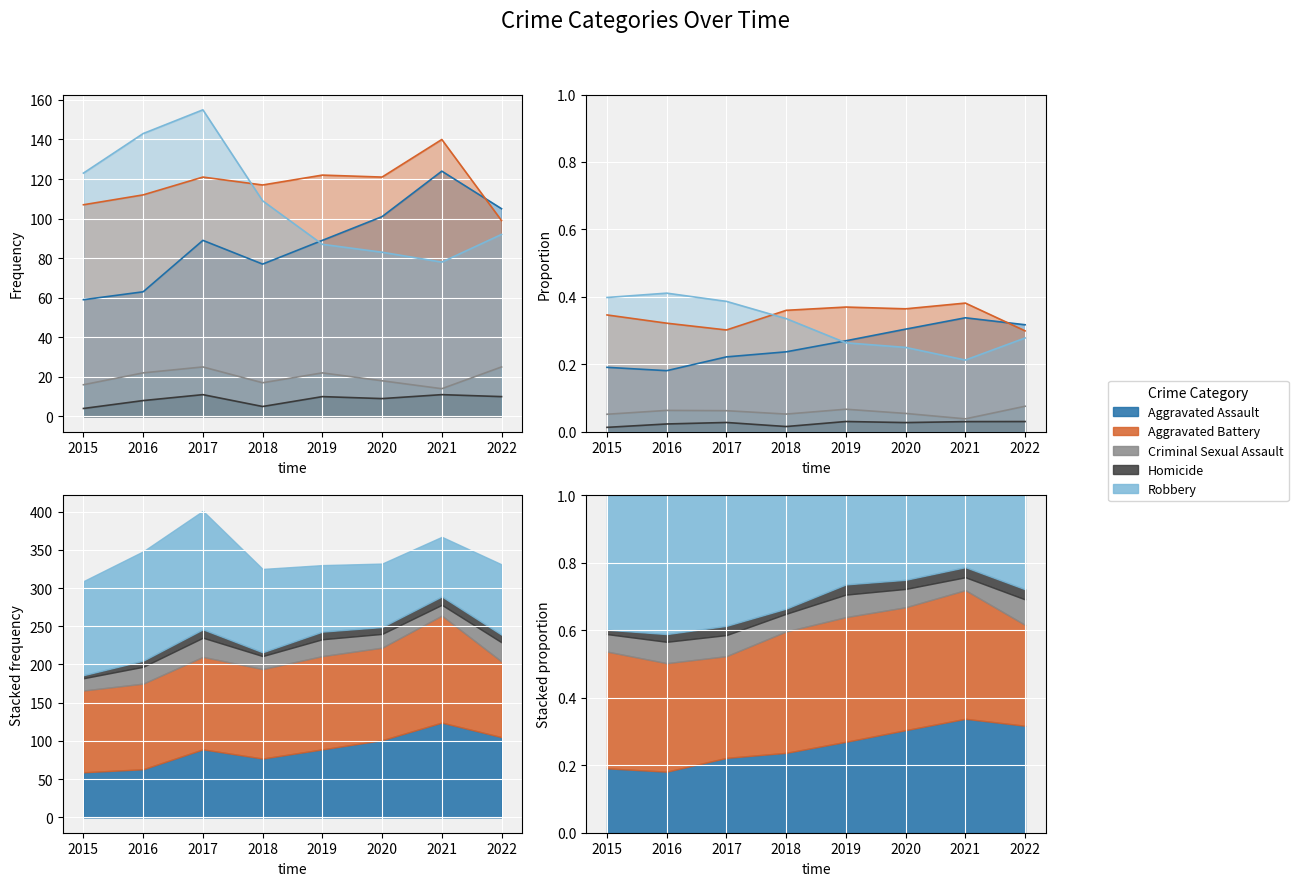

What is the total value across all series at 2019?

330